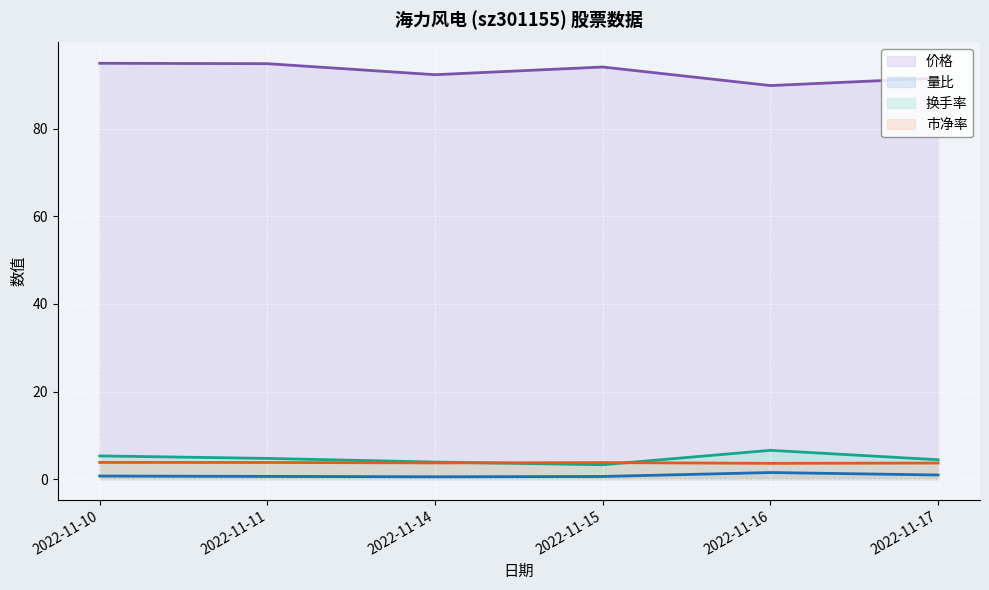

What is the maximum value for 市净率?

3.8